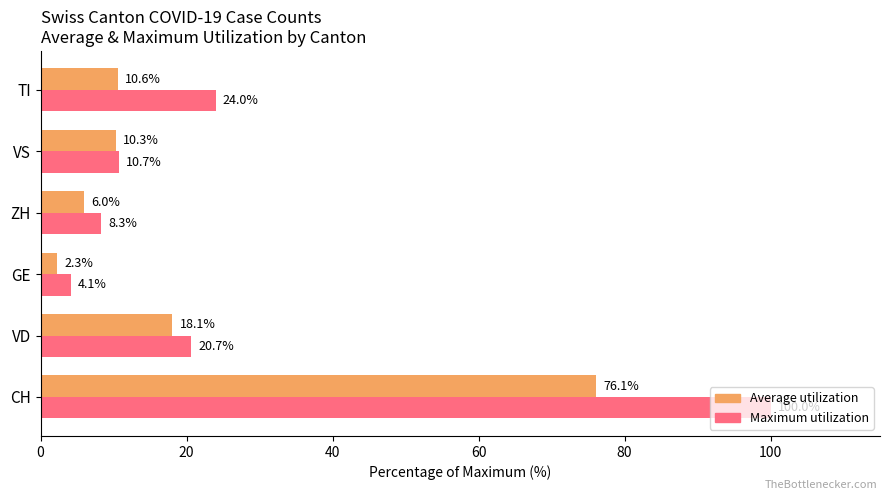

Which series changed the most between GE and VS?

Average utilization